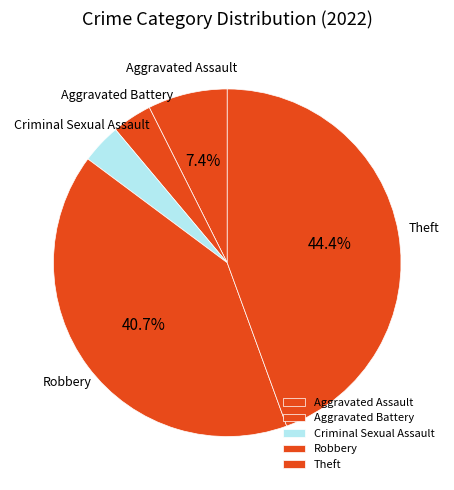

Which category has the biggest portion of the pie?

Theft